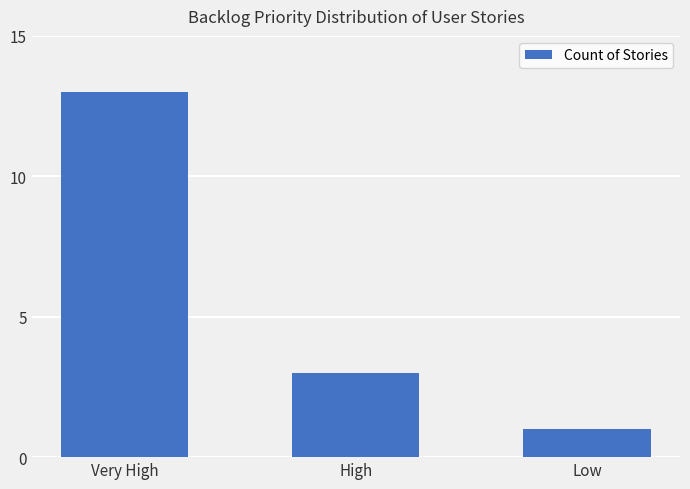

What is the label of the 3rd bar from the right?

Very High